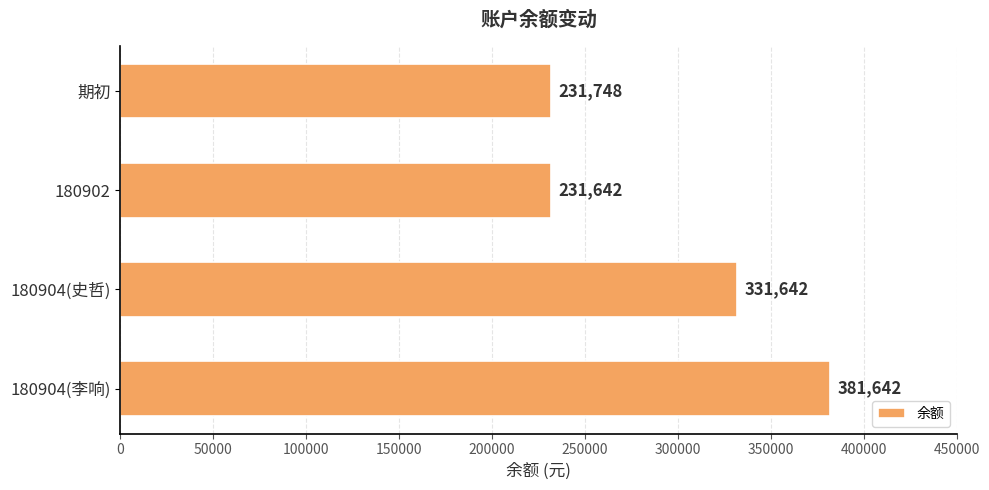

What is the value of the 1st bar from the top?

231748